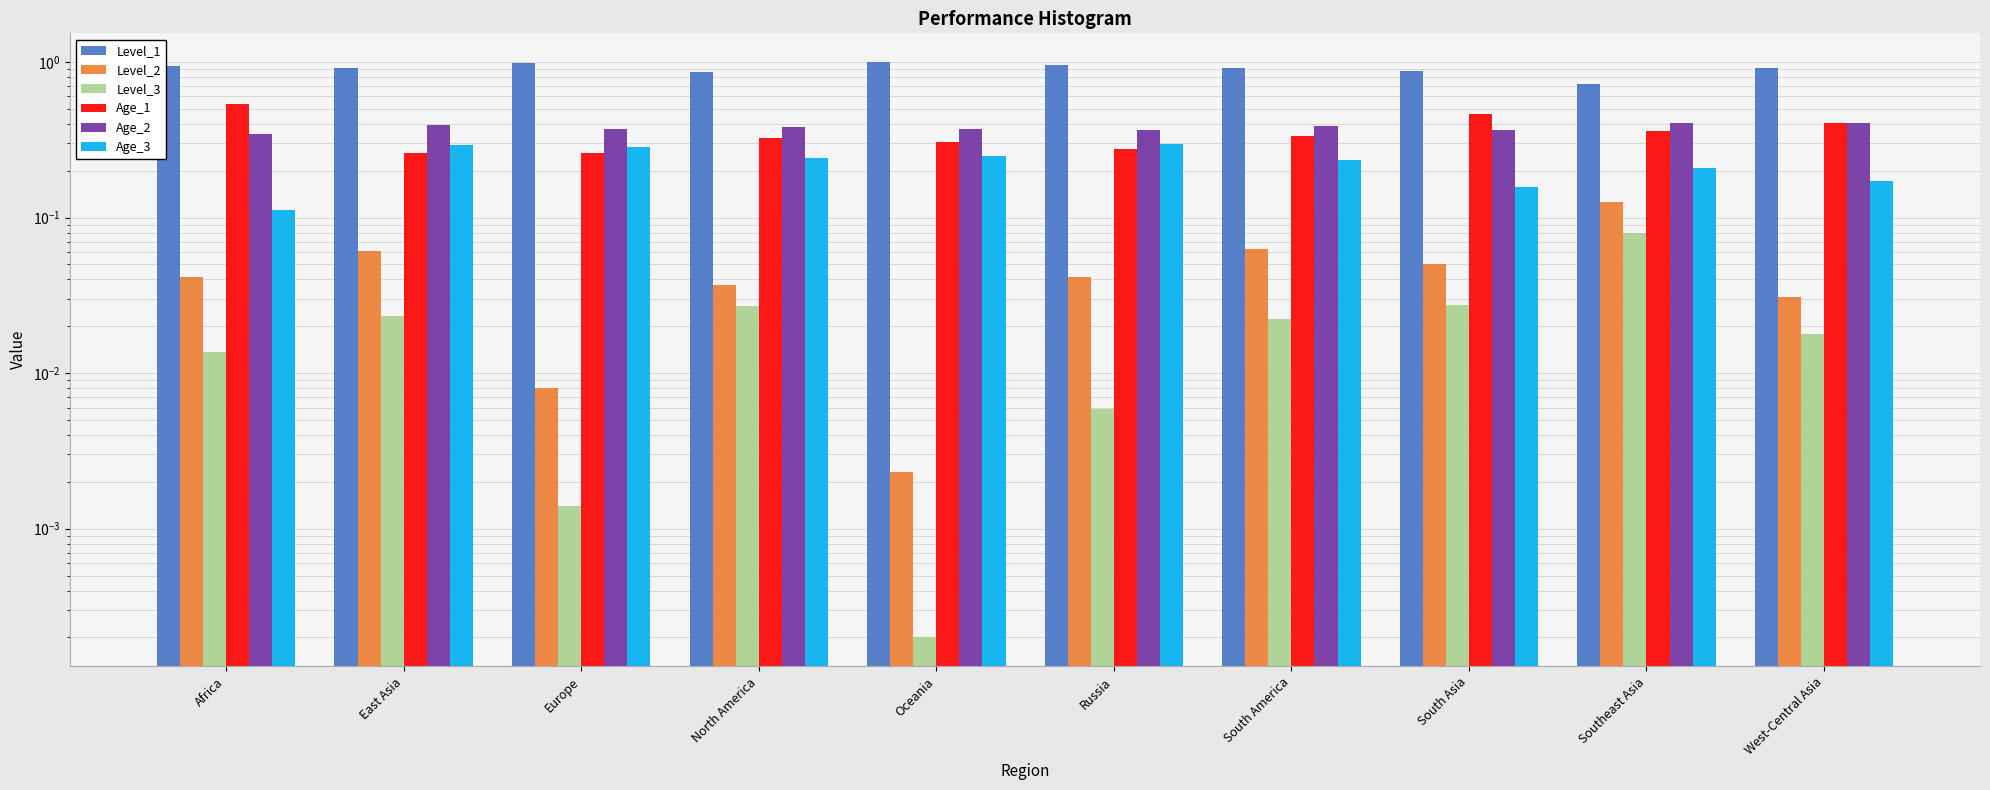

Reading left to right, what are all the values shown in this chart?

Level_1: 0.9	0.9	1.0	0.9	1.0	1.0	0.9	0.9	0.7	0.9
Level_2: 0.0	0.1	0.0	0.0	0.0	0.0	0.1	0.1	0.1	0.0
Level_3: 0.0	0.0	0.0	0.0	0.0	0.0	0.0	0.0	0.1	0.0
Age_1: 0.5	0.3	0.3	0.3	0.3	0.3	0.3	0.5	0.4	0.4
Age_2: 0.3	0.4	0.4	0.4	0.4	0.4	0.4	0.4	0.4	0.4
Age_3: 0.1	0.3	0.3	0.2	0.2	0.3	0.2	0.2	0.2	0.2